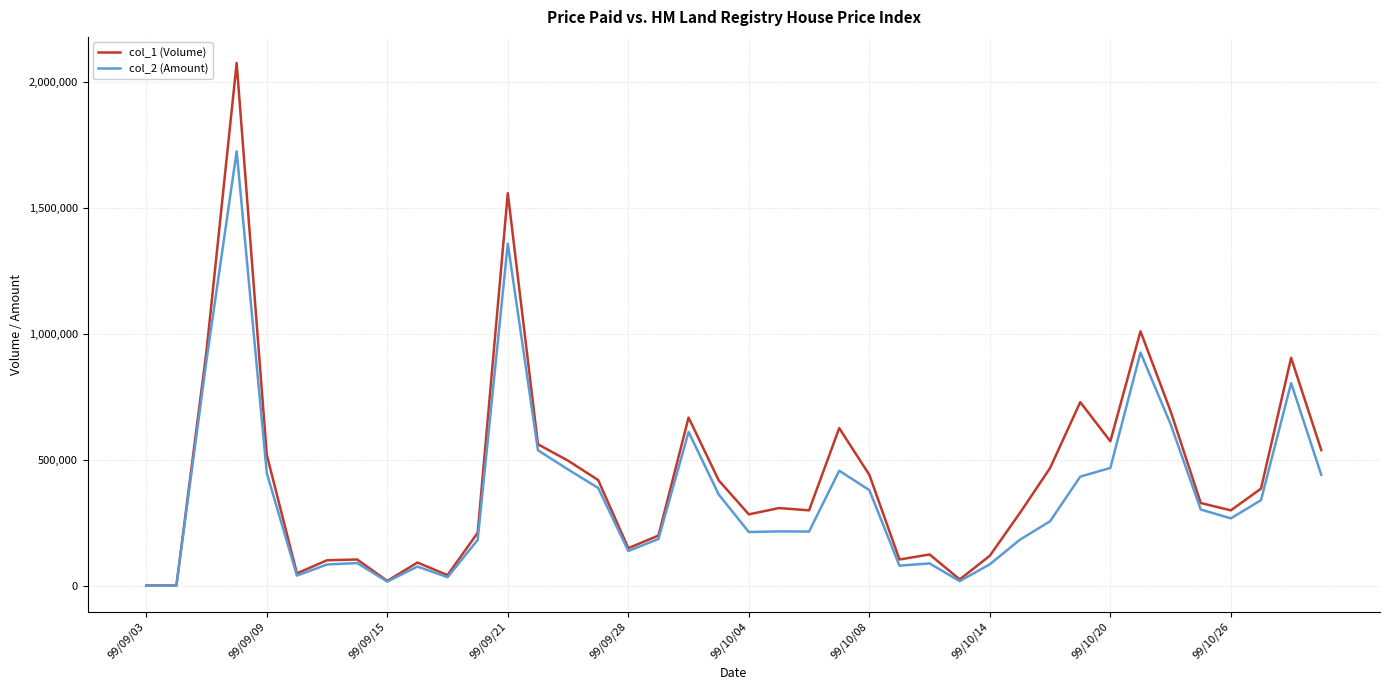

List the series in order of their peak value, highest first.

col_1 (Volume), col_2 (Amount)